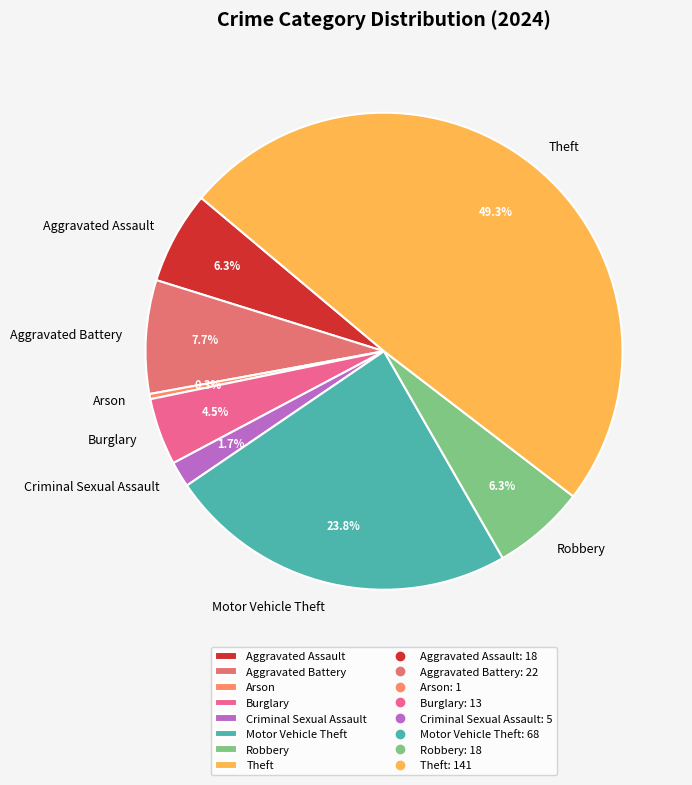

What portion of the pie excludes Robbery?

93.7%